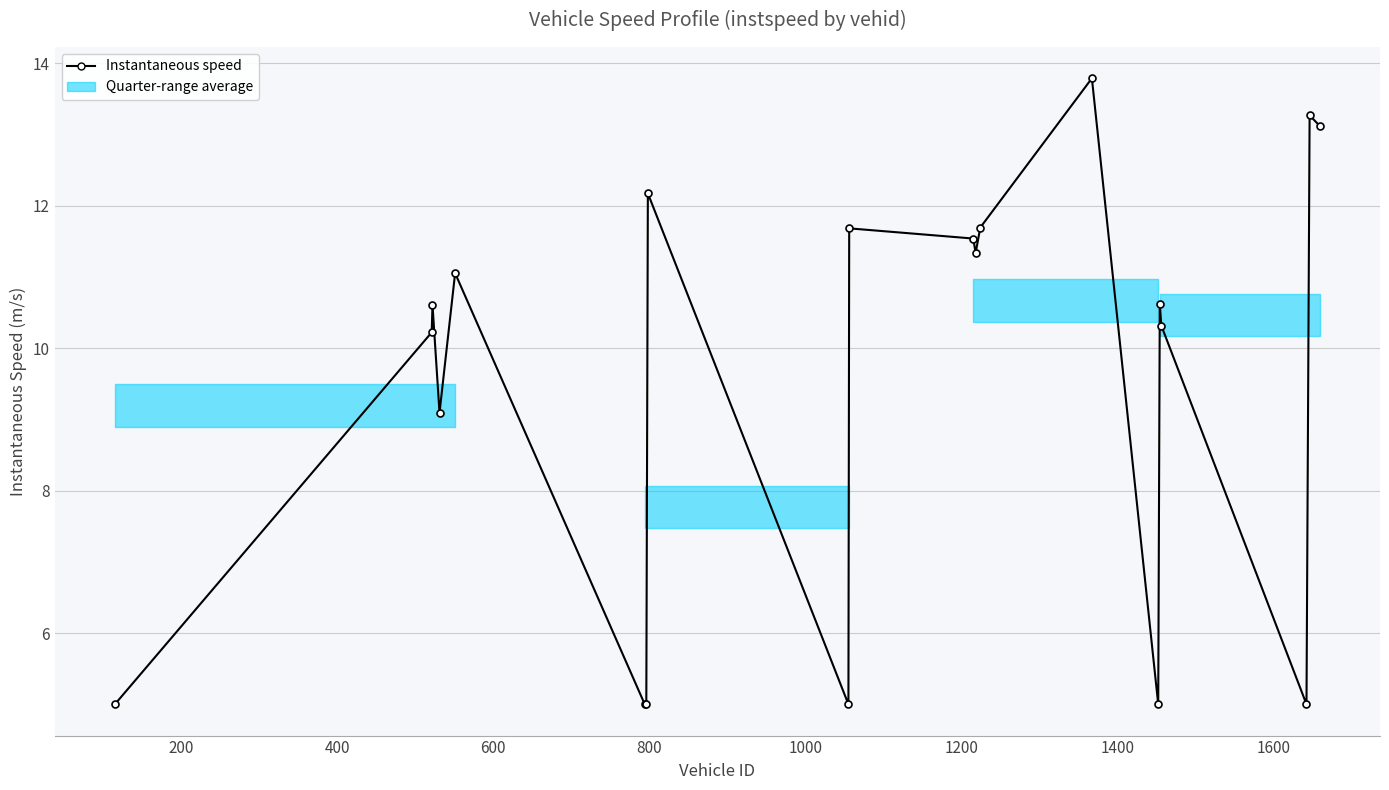

What is the smallest value displayed?

5.0